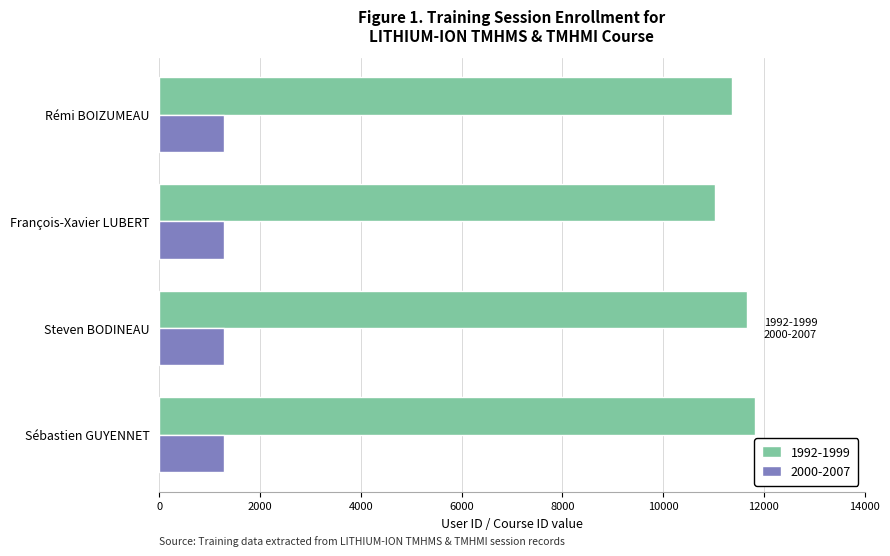

Is it true that 2000-2007 equals 745 at François-Xavier LUBERT?

False